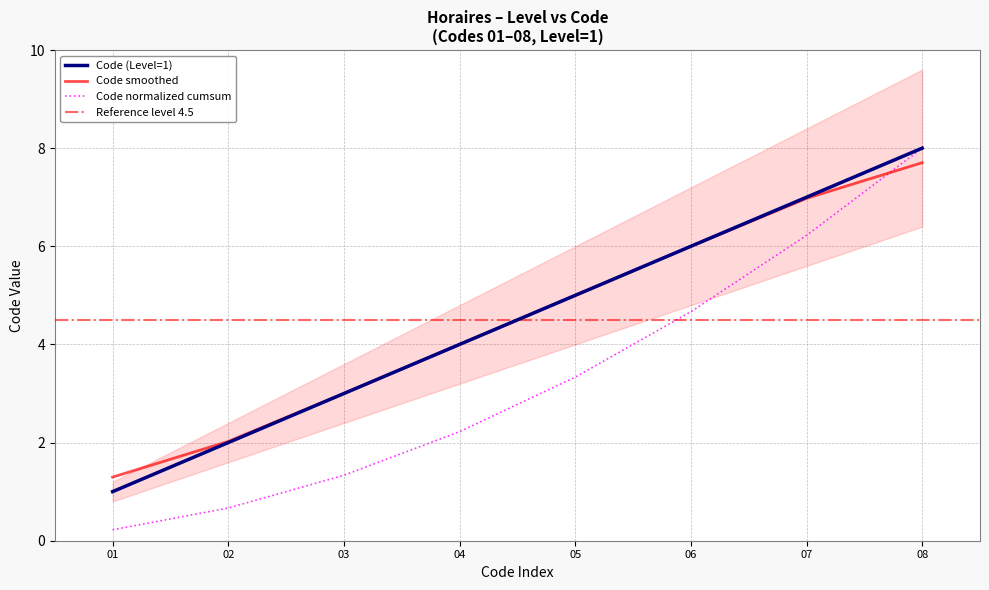

List the labels in order of Code normalized cumsum value, smallest first.

01, 02, 03, 04, 05, 06, 07, 08